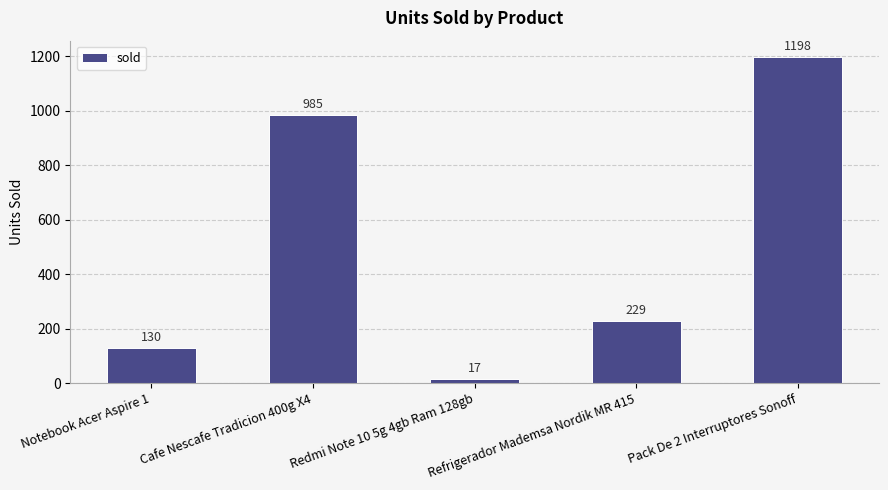

What is the ratio of the value at Refrigerador Mademsa Nordik MR 415 to the value at Cafe Nescafe Tradicion 400g X4?

0.2